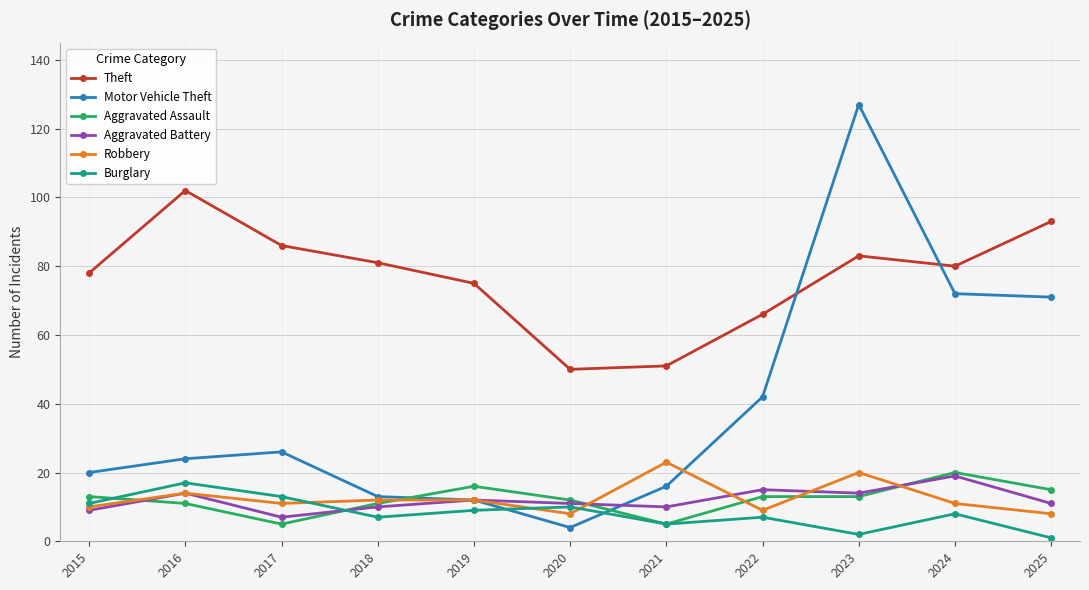

True or false: Aggravated Assault and Theft cross at least once.

False